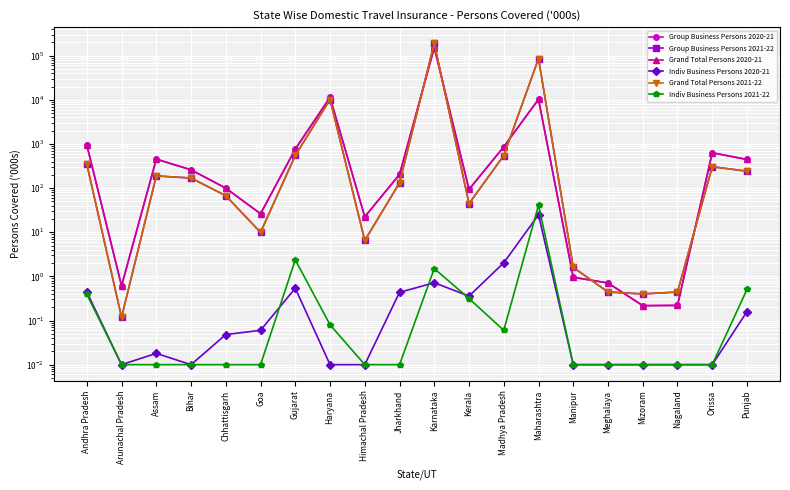

Does the chart display data point markers on the line(s)?

Yes